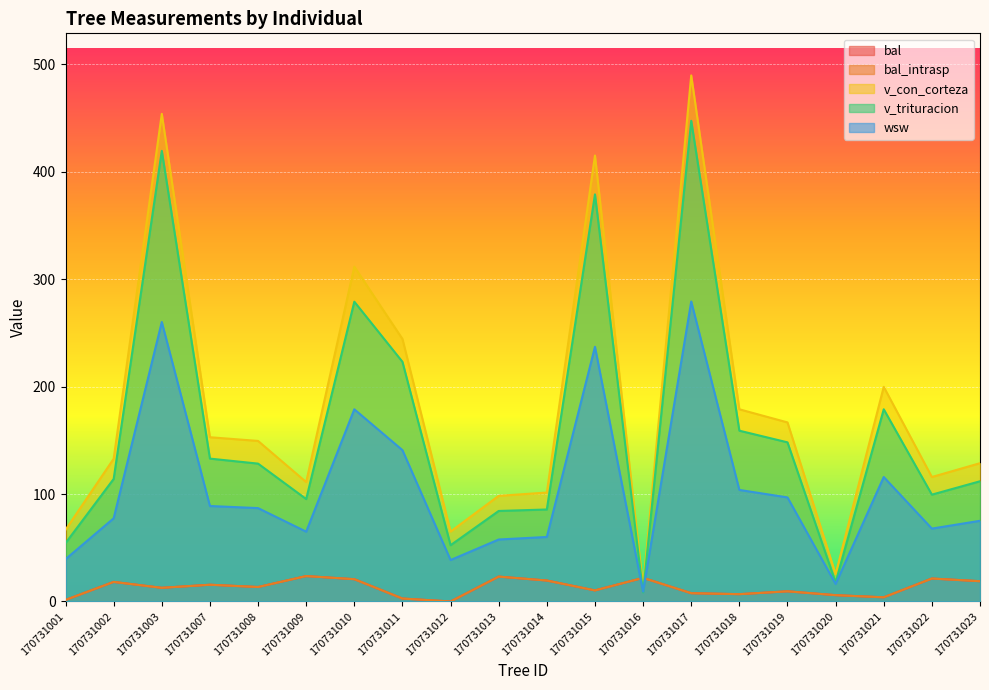

What is the difference between the maximum and minimum values in the v_con_corteza series?

476.1